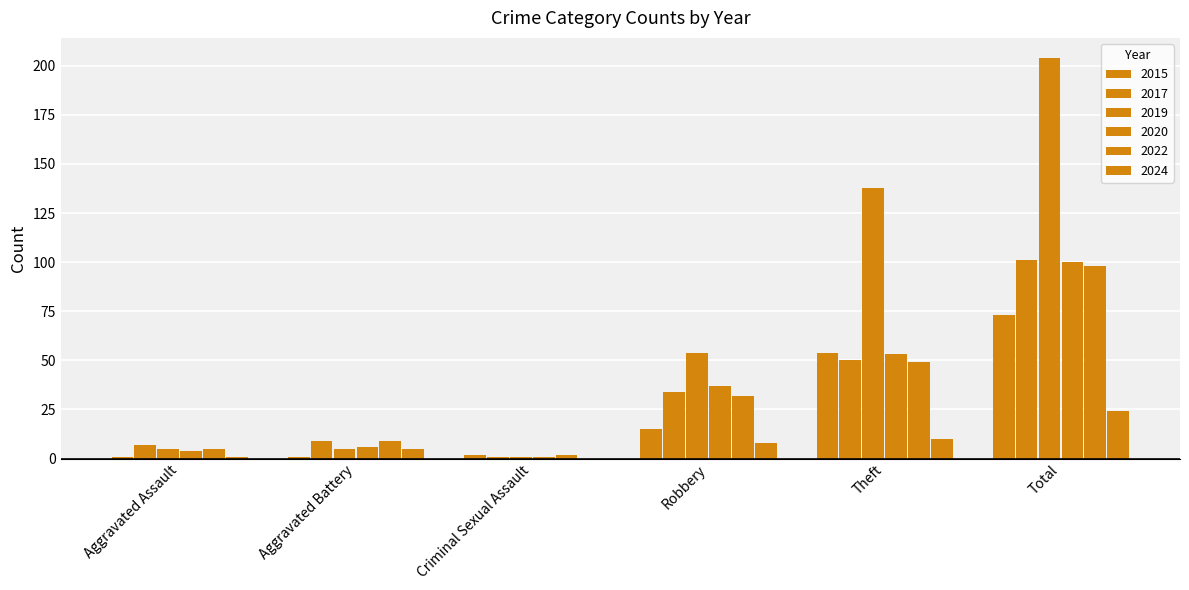

Where does the 2019 series first go above 54?

Theft